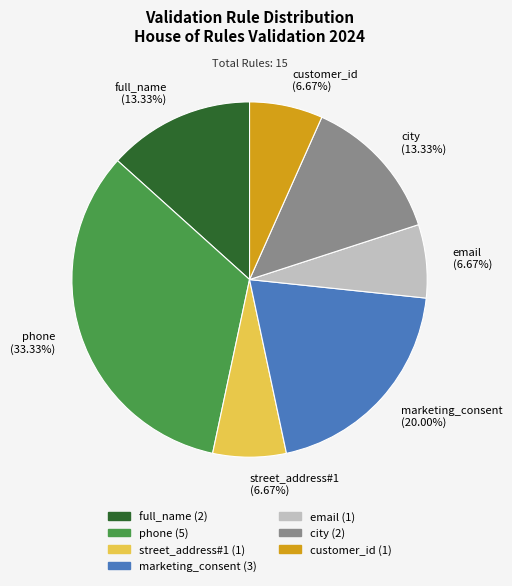

Is city the majority of the pie?

No